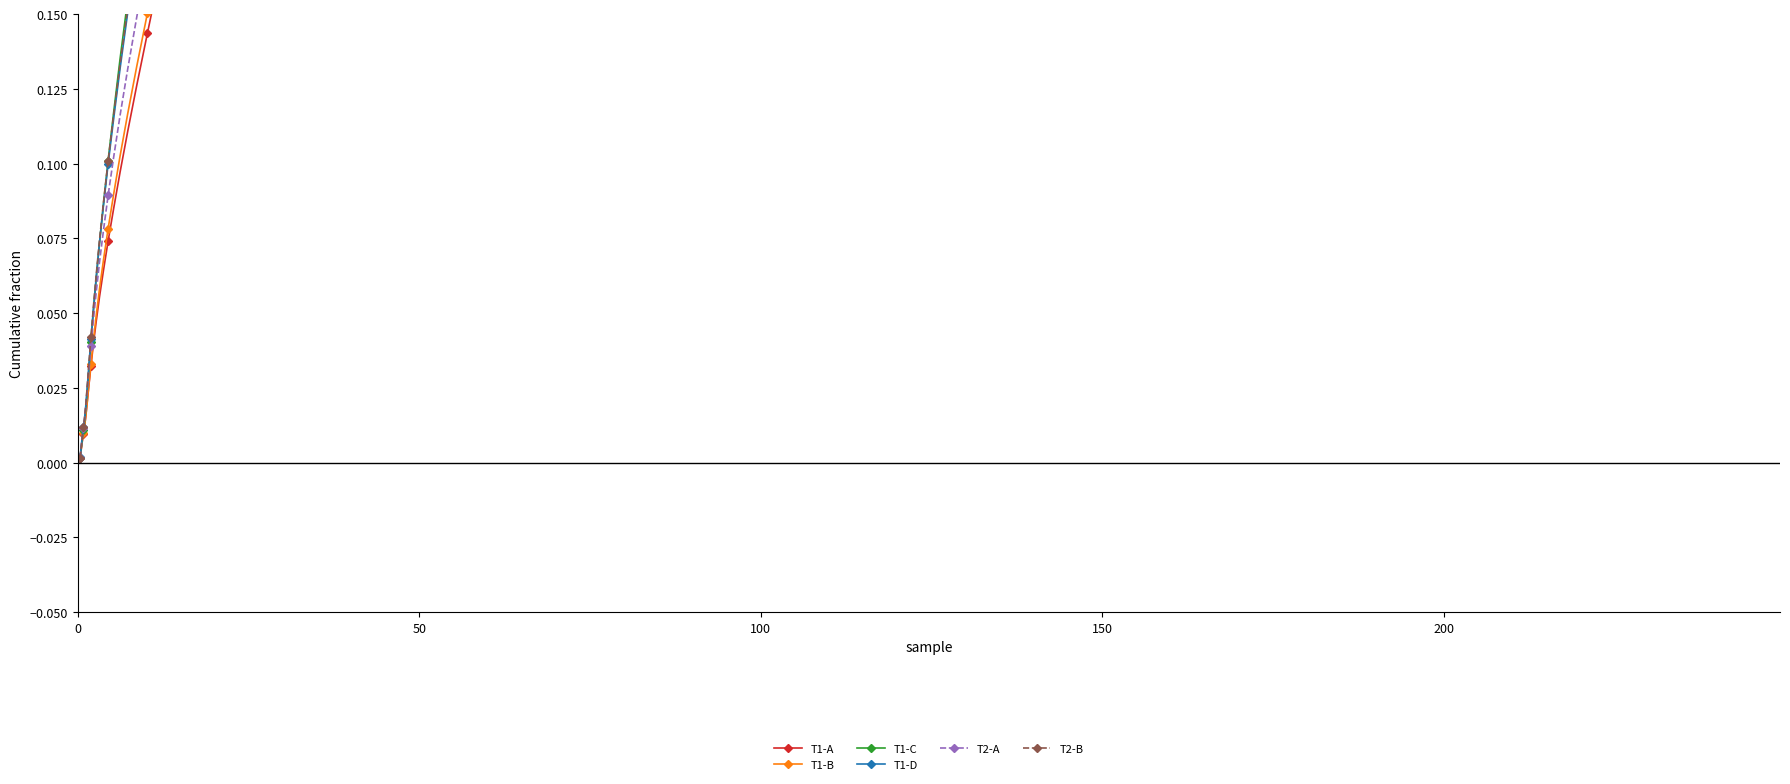

True or false: T1-B and T2-B cross at least once.

False